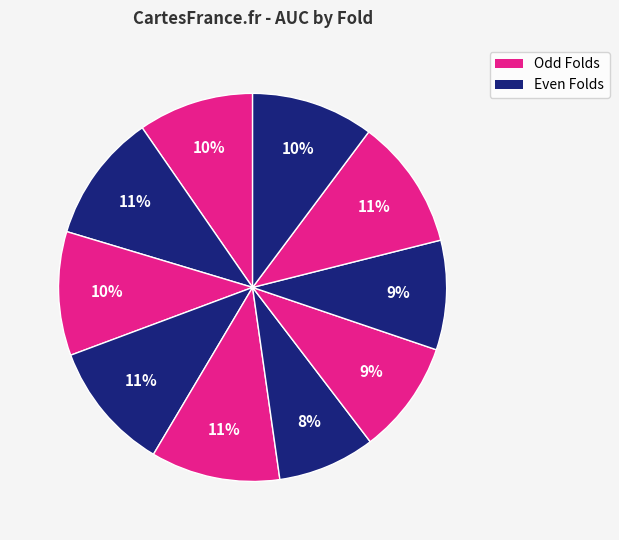

How many slices are in this pie chart?

10